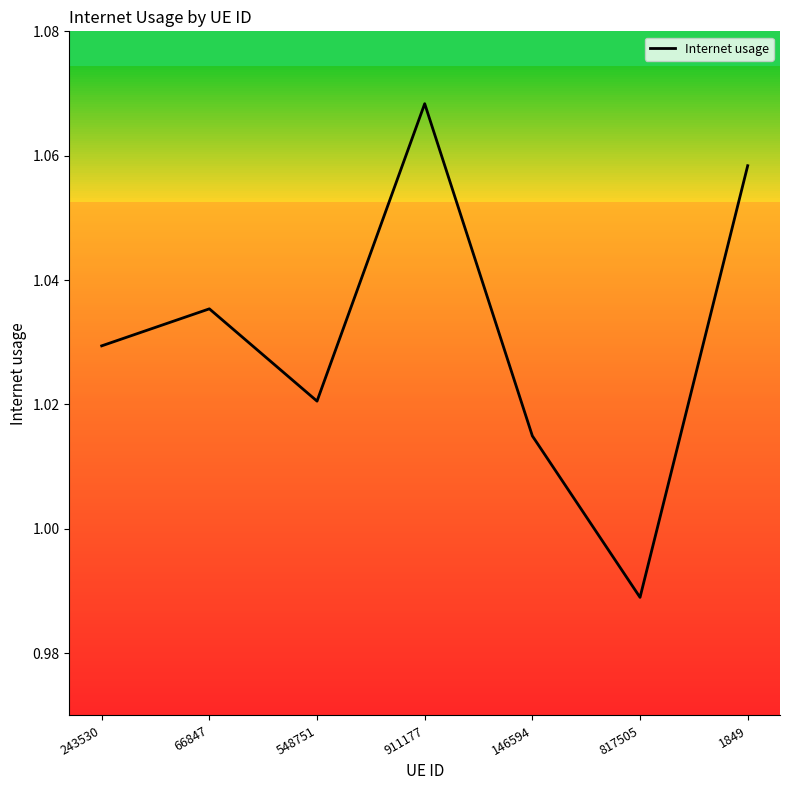

How many values are between 1 and 2?

6